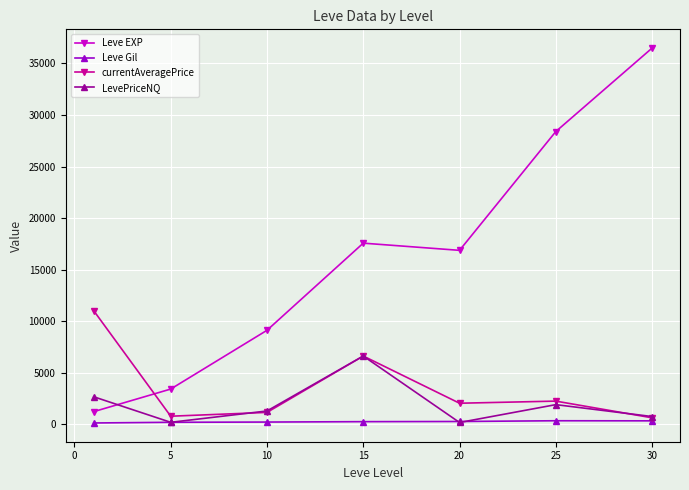

List the series in order of their peak value, highest first.

Leve EXP, currentAveragePrice, LevePriceNQ, Leve Gil